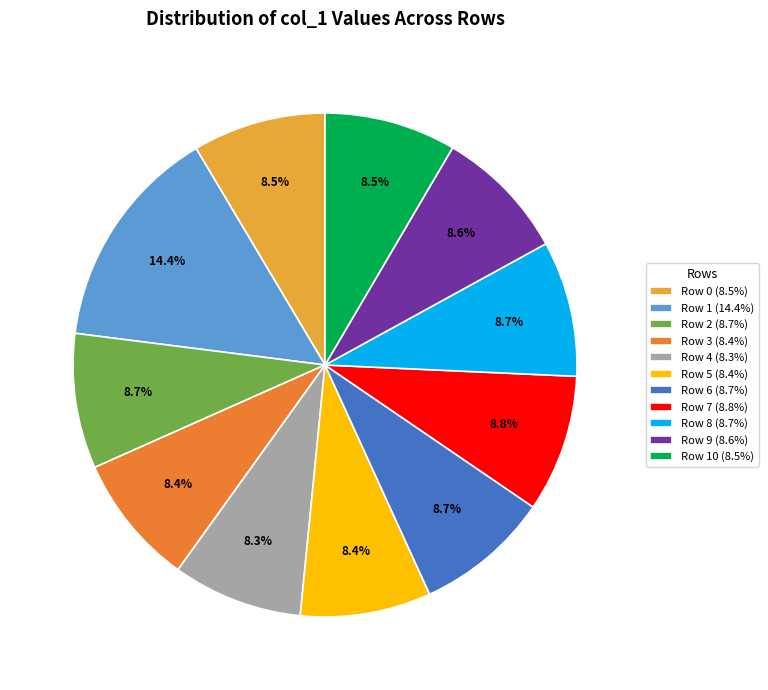

What is the largest slice in the pie chart?

Row 1 (14.4%)